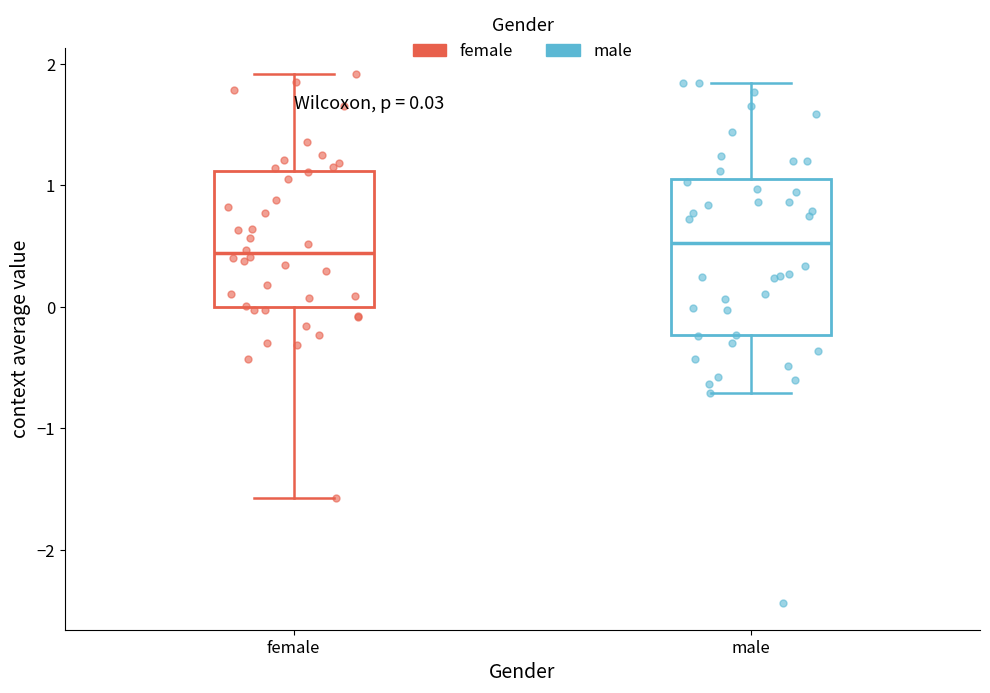

Which box is the tallest, from its lower edge to its upper edge?

male